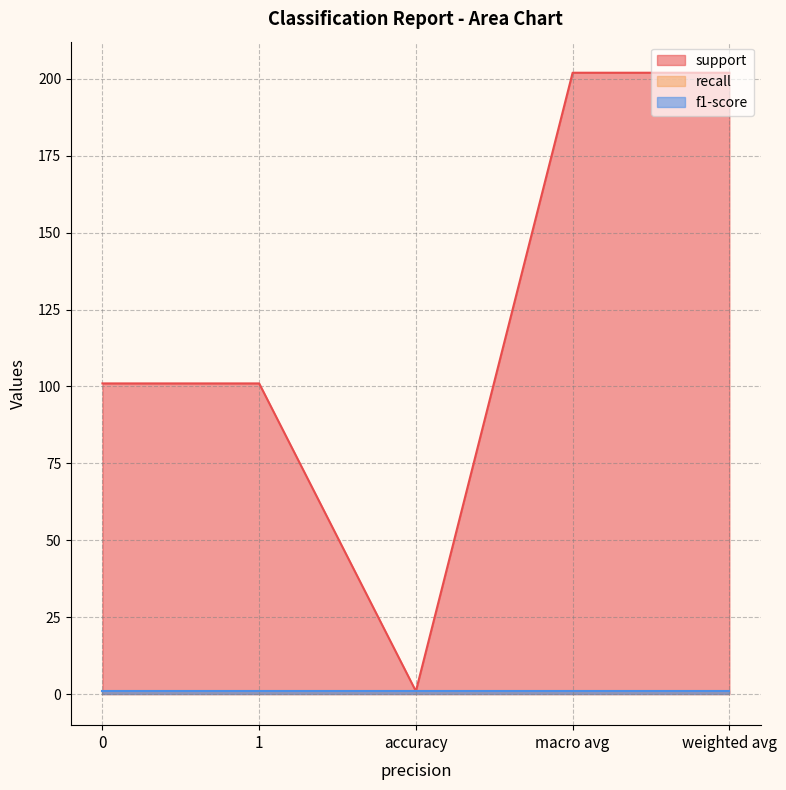

What are all the series names shown in the legend?

support, recall, f1-score